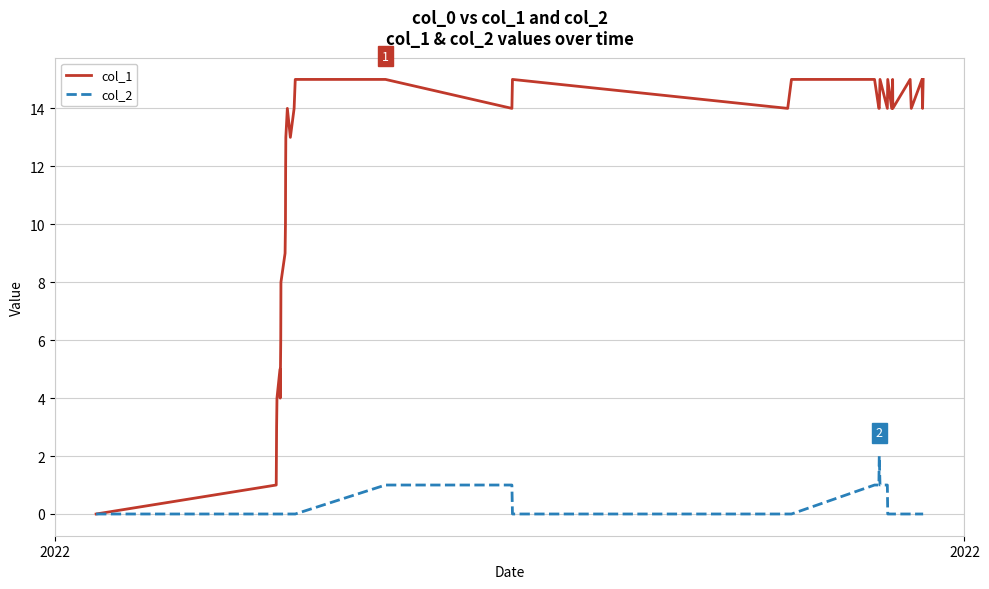

What is the greatest value displayed?

15